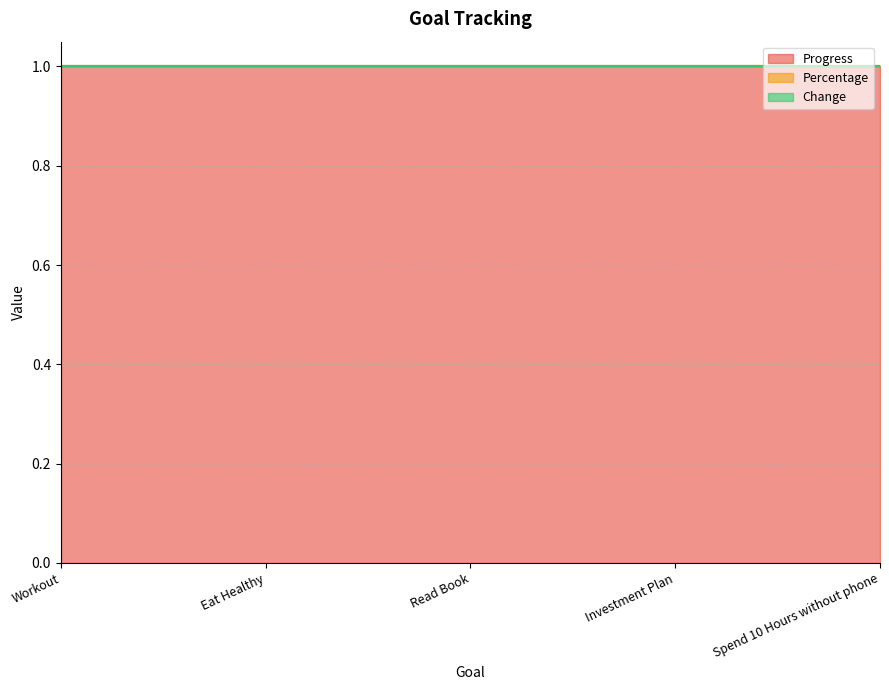

Count the number of categories in the chart.

5